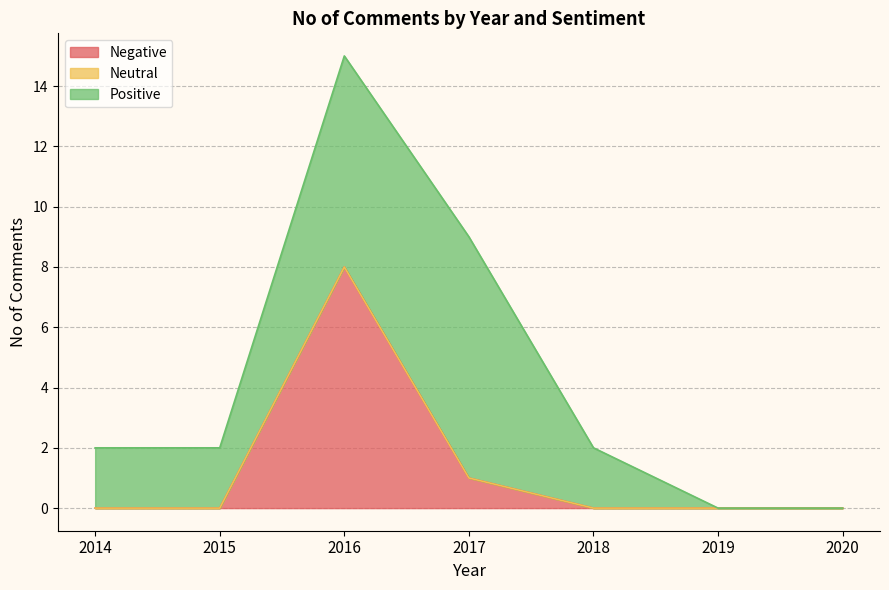

Does the chart have visible grid lines?

Yes